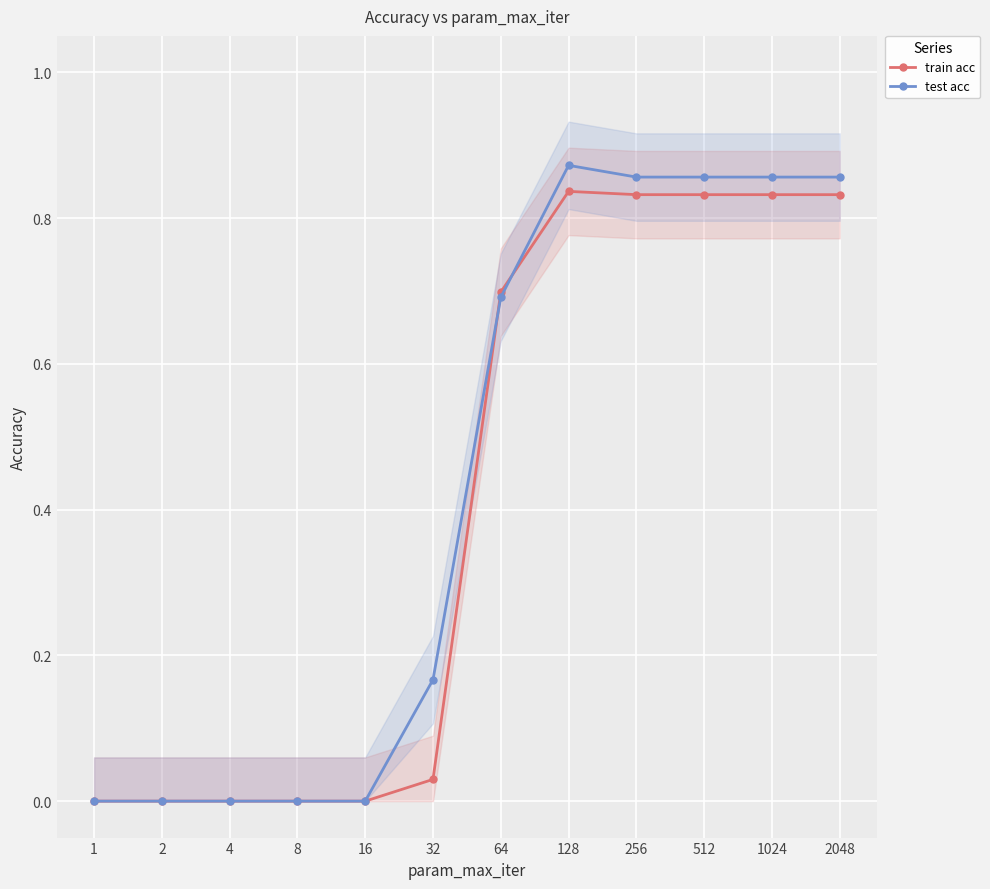

What is the maximum value for test acc?

0.9